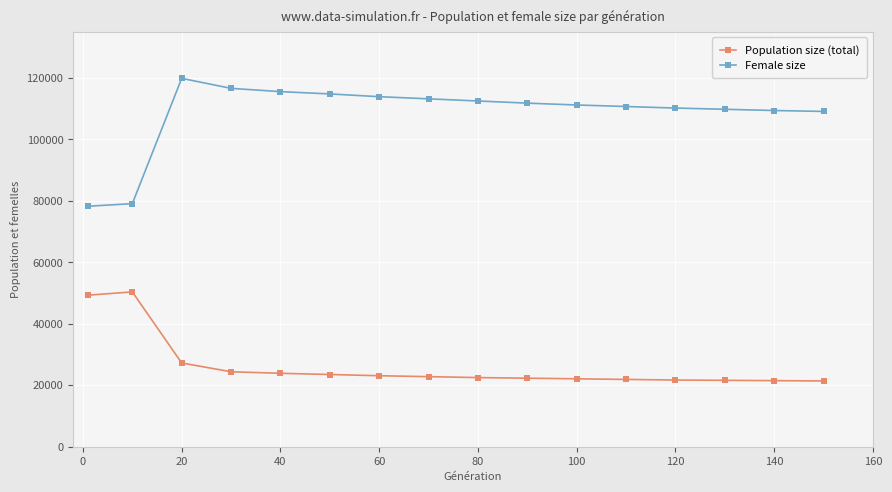

What is the average value of the Population size (total) series?

26226